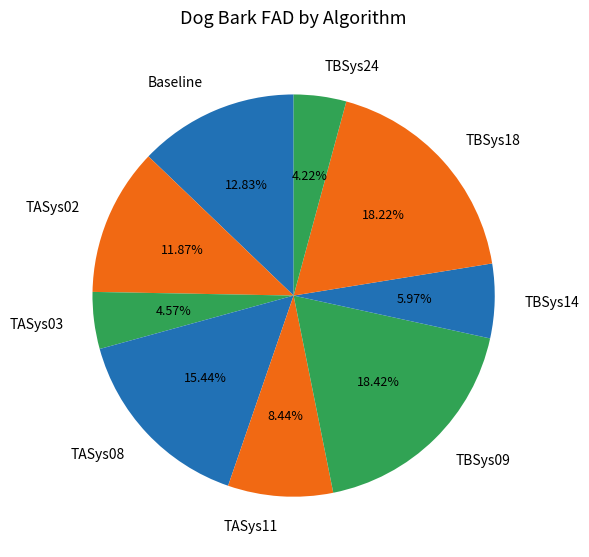

To the nearest percent, what percentage of the pie is TBSys14?

6%